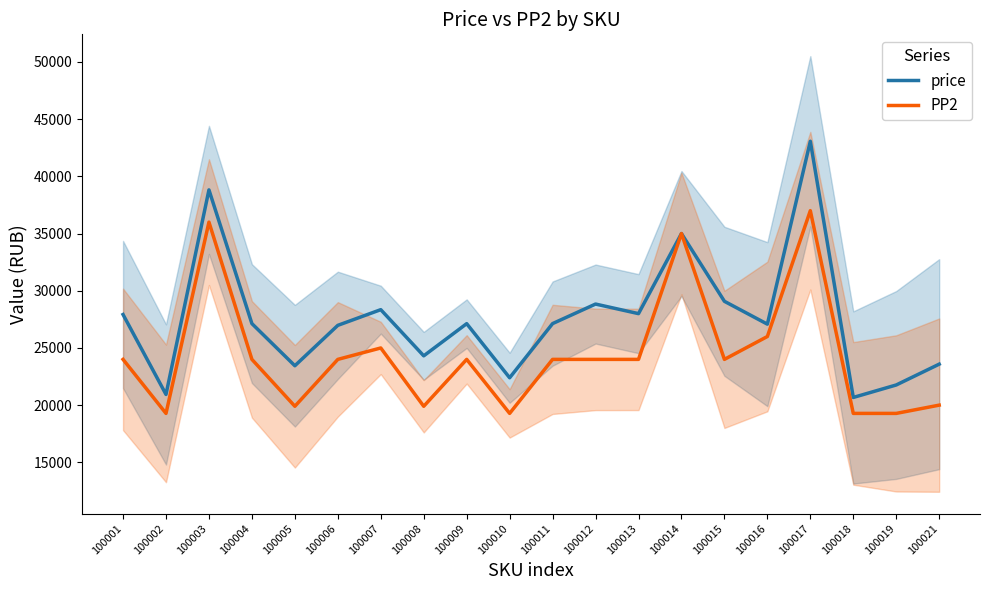

Reading left to right, list all the values displayed in this chart.

price: 27922	20936	38817	27128	23444	26975	28347	24309	27123	22392	27129	28837	27999	35000	29077	27080	43070	20672	21763	23583
PP2: 24000	19278	36000	24000	19900	24000	24998	19900	24000	19278	24000	24000	24000	35000	24000	26000	37000	19278	19278	20000